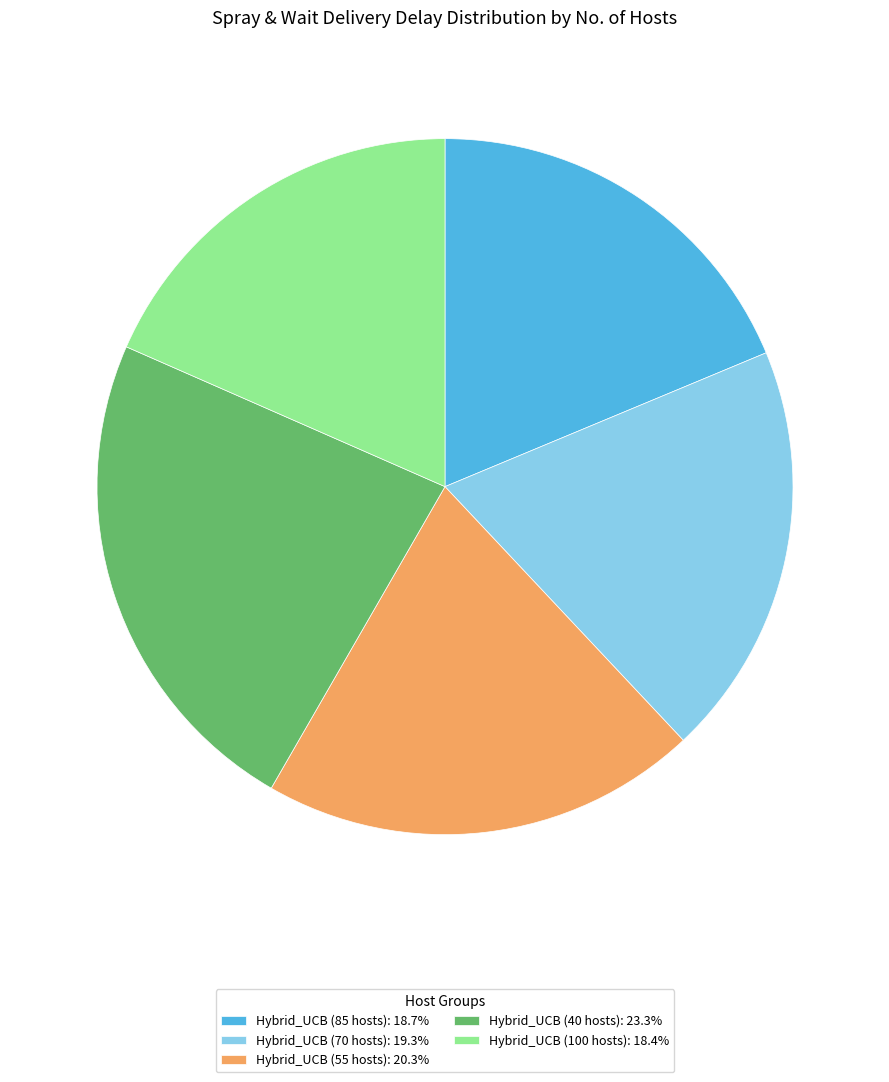

What is the ratio of the value at Hybrid_UCB (85 hosts): 18.7% to the value at Hybrid_UCB (70 hosts): 19.3%?

1.0